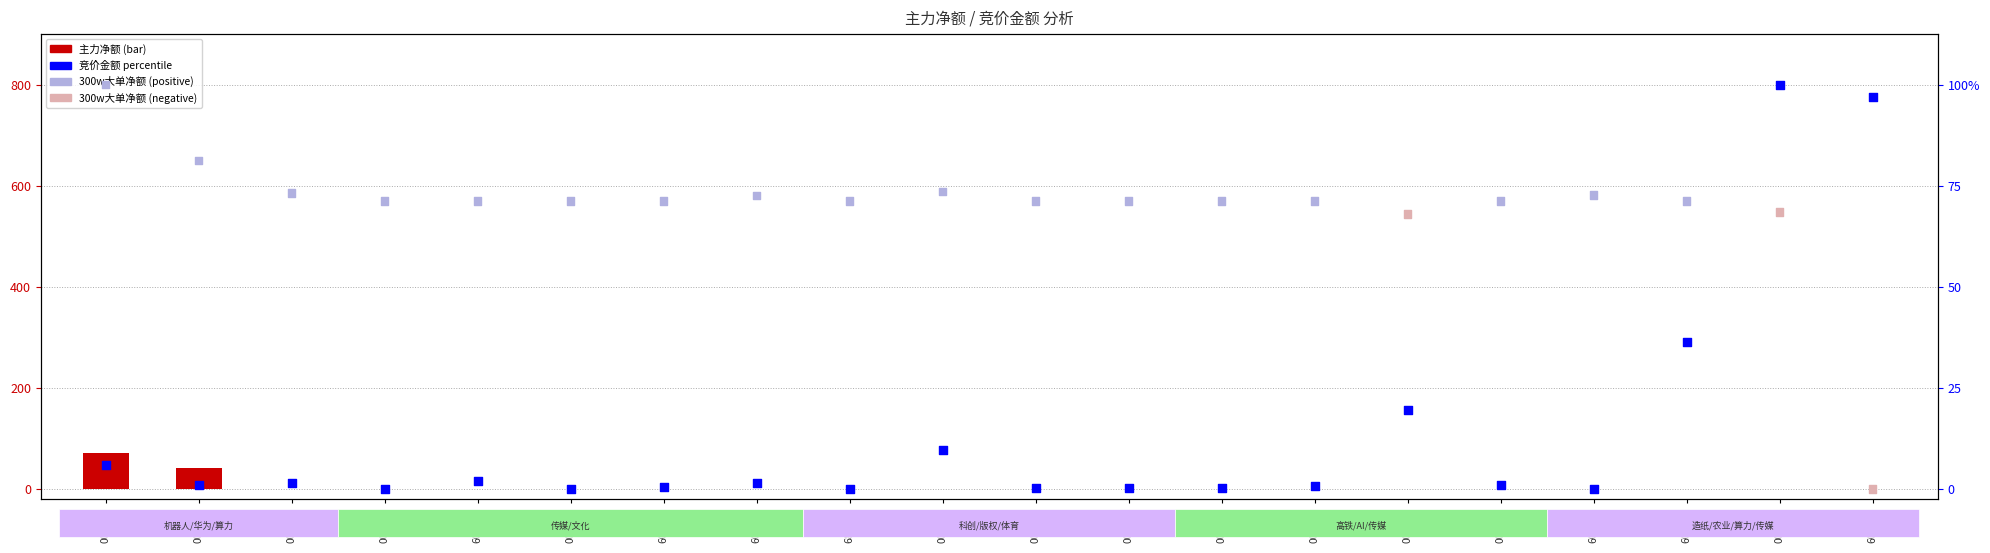

Which series reaches the maximum Y coordinate?

竞价金额 percentile